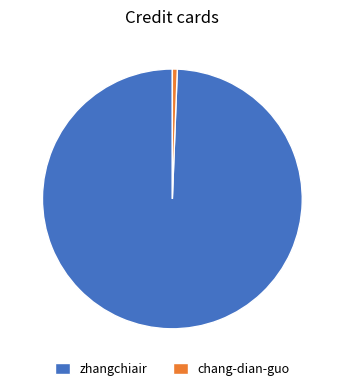

Rank the categories by value from lowest to highest.

chang-dian-guo, zhangchiair